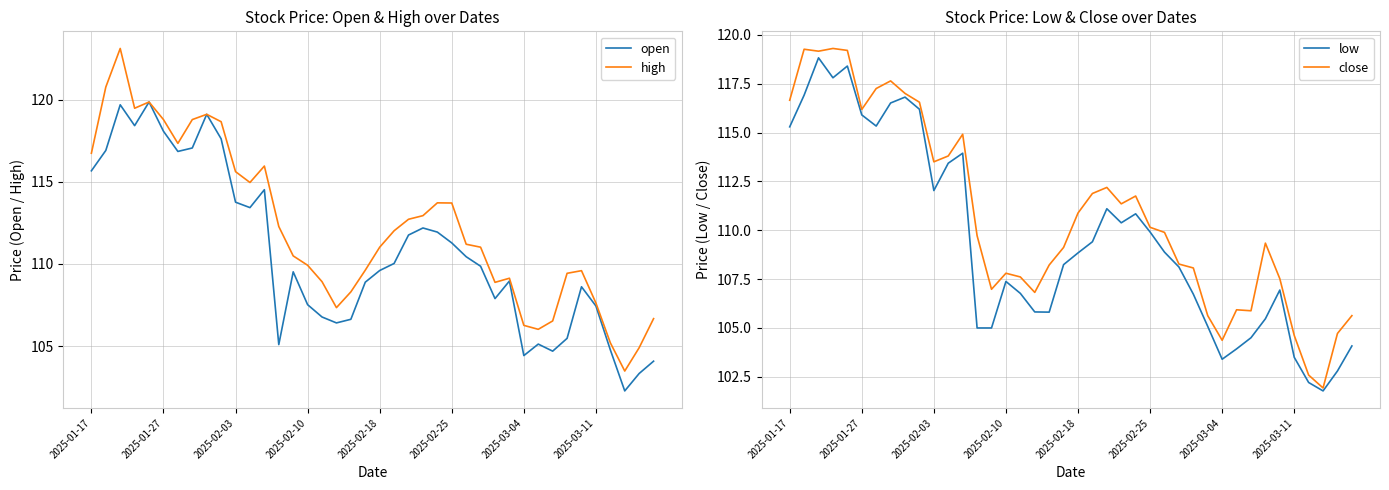

What is the difference between the highest and lowest values at 2025-02-25?

3.8